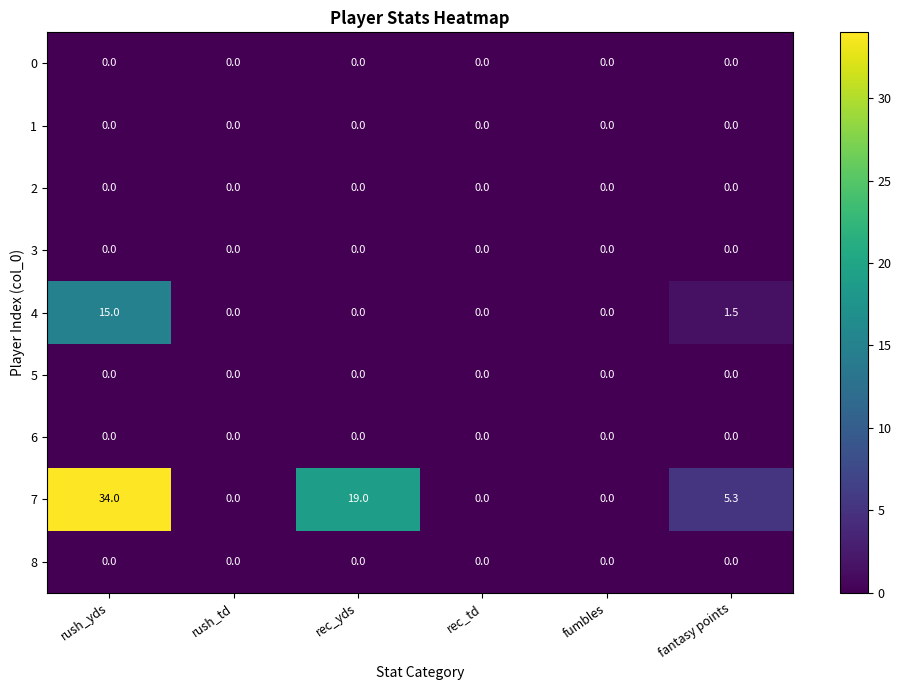

True or false: 1 has a value of 0.0 at rec_yds.

True